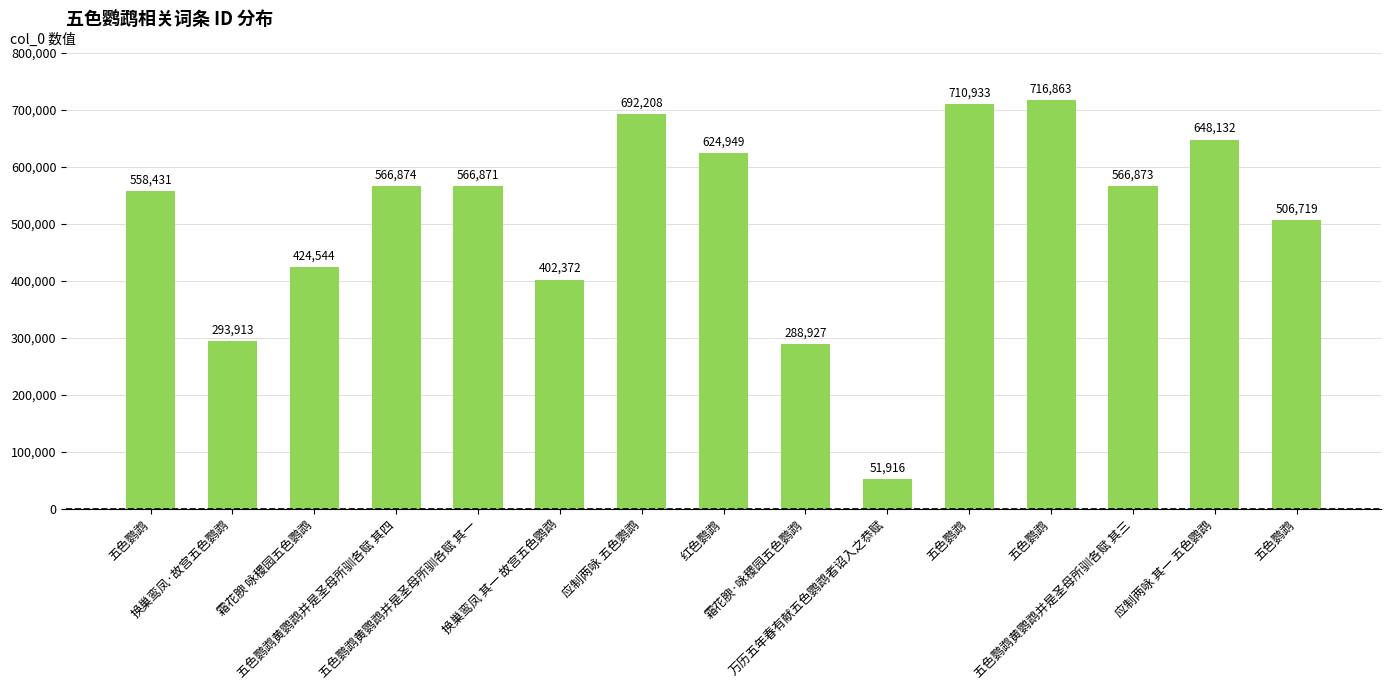

Count the number of categories in the chart.

15